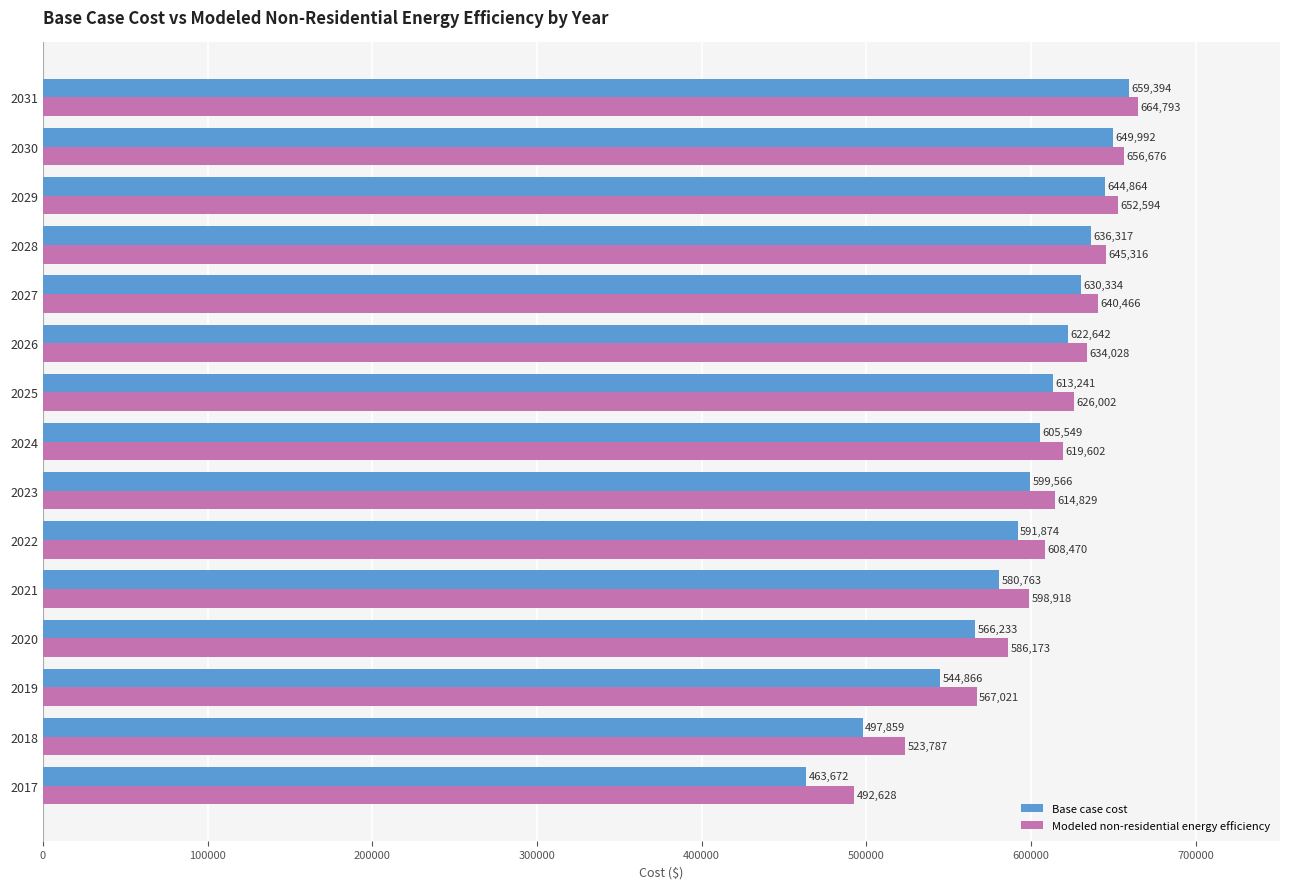

Which series has the largest range (max minus min)?

Base case cost